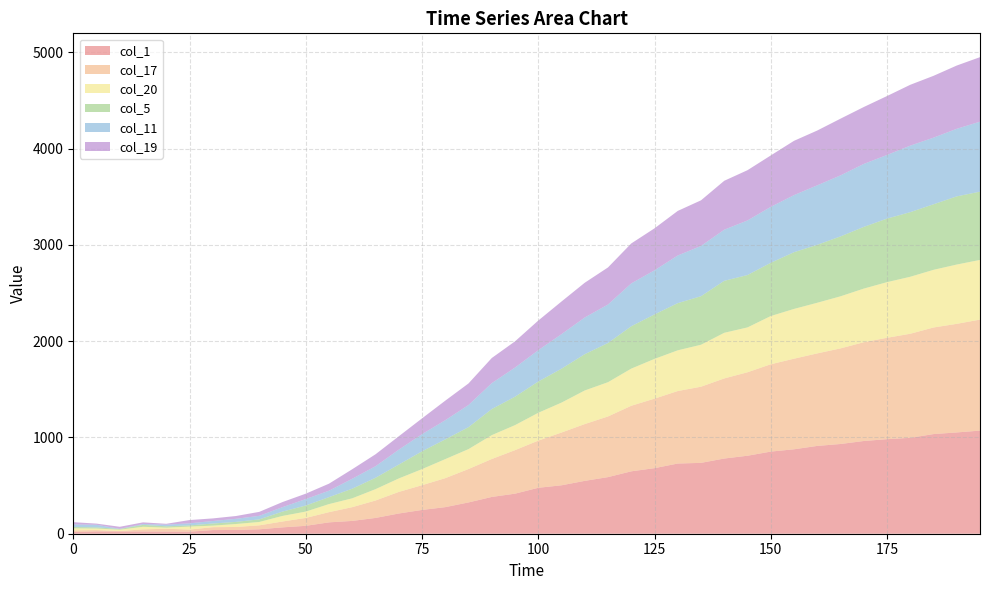

Reading right to left, extract all data points from this chart.

col_1: 1071	1052	1035	996	982	963	932	912	877	853	810	781	736	729	681	648	588	549	503	477	416	382	325	276	247	210	164	133	118	82	66	46	39	38	21	22	23	23	24	17
col_17: 1153	1128	1107	1081	1053	1026	993	961	941	907	867	832	791	753	722	681	630	590	548	490	452	394	347	301	257	224	181	143	106	82	61	41	31	30	22	30	22	5	14	18
col_20: 620	616	599	592	578	557	541	526	517	501	466	474	436	423	413	386	356	349	311	289	260	248	207	198	167	140	118	92	84	66	58	35	31	16	31	11	27	14	16	21
col_5: 709	708	681	671	660	641	622	602	589	553	544	540	504	490	462	440	407	377	352	325	295	271	228	205	185	144	118	100	72	63	45	27	22	22	12	14	20	7	12	14
col_11: 727	702	692	691	661	654	634	618	593	581	567	531	522	495	458	445	400	381	359	325	303	269	230	199	178	155	120	103	67	67	46	37	32	26	22	17	9	2	27	27
col_19: 670	657	642	632	612	591	589	569	564	534	522	508	474	463	436	415	385	361	339	308	272	261	224	203	164	139	124	99	73	56	53	41	29	27	34	9	17	21	12	23